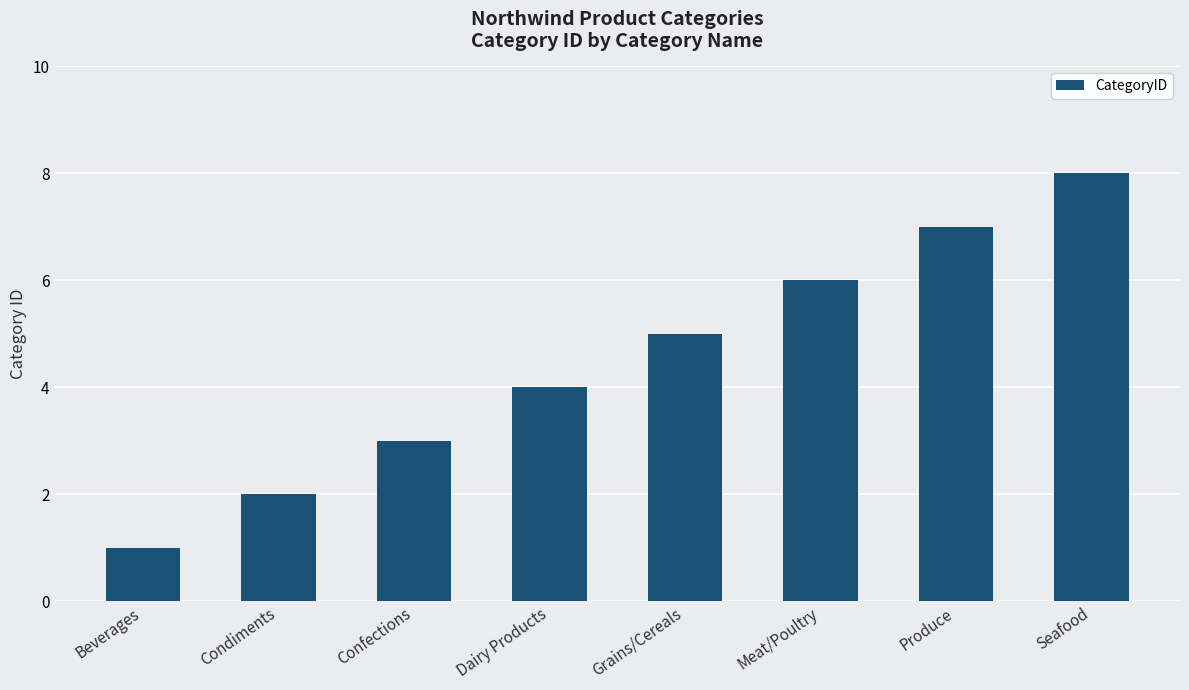

The chart shows a value of 5 at Grains/Cereals. True or false?

True